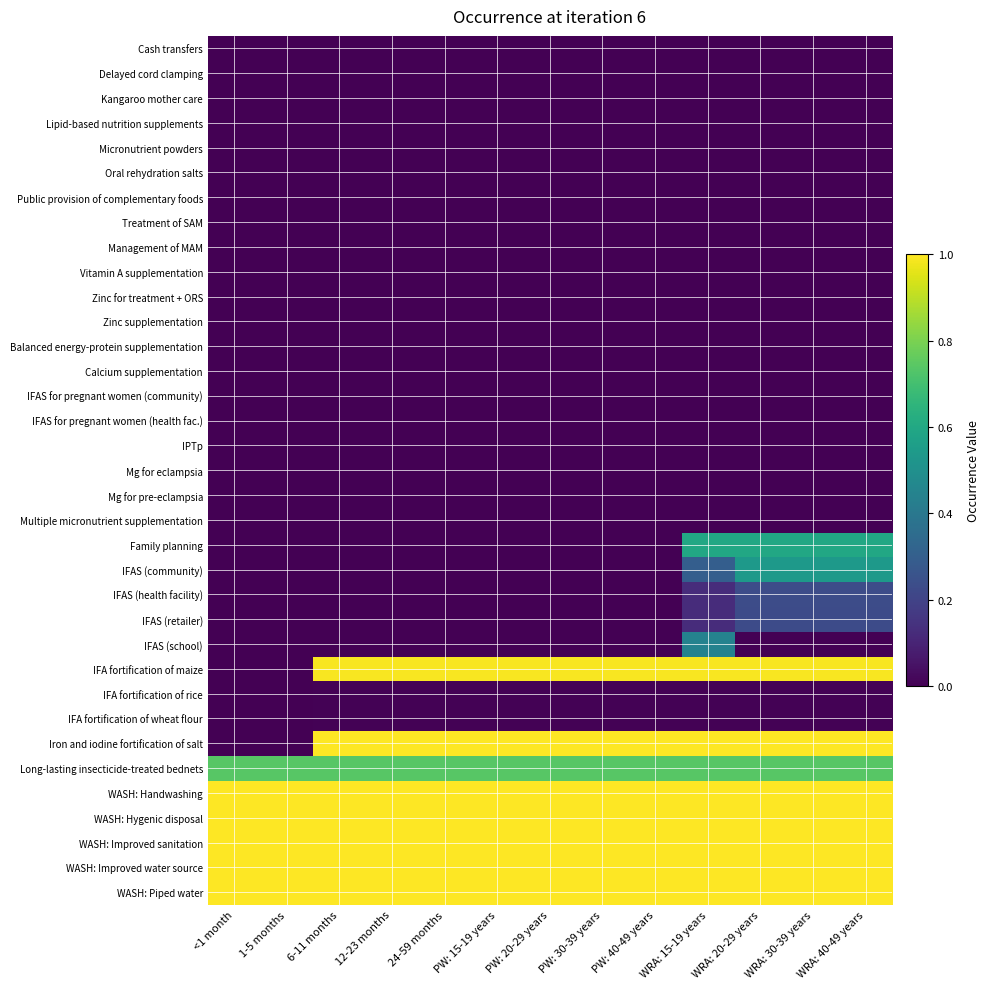

How many distinct data groups are displayed?

35